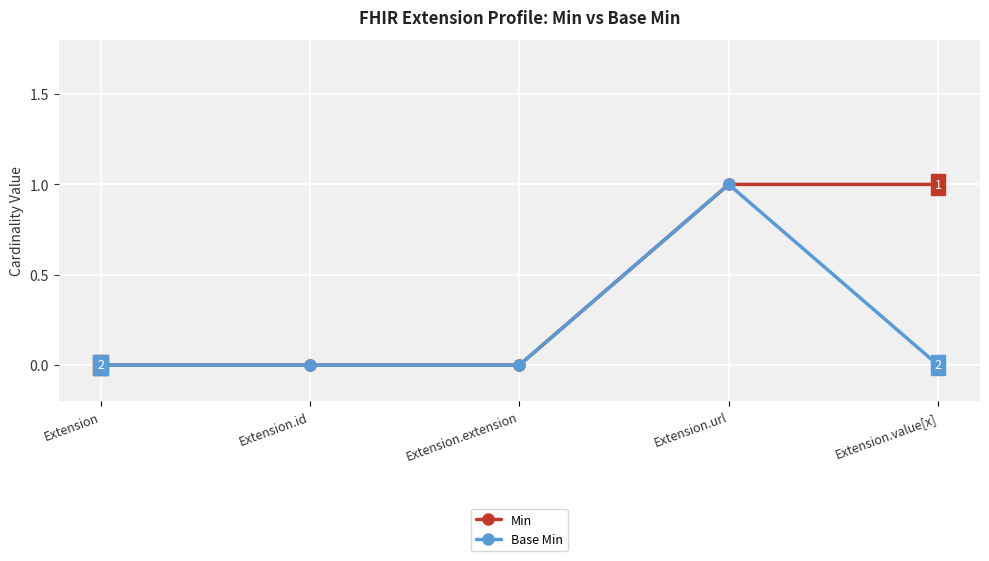

What is the difference between the maximum and minimum values in the Base Min series?

1